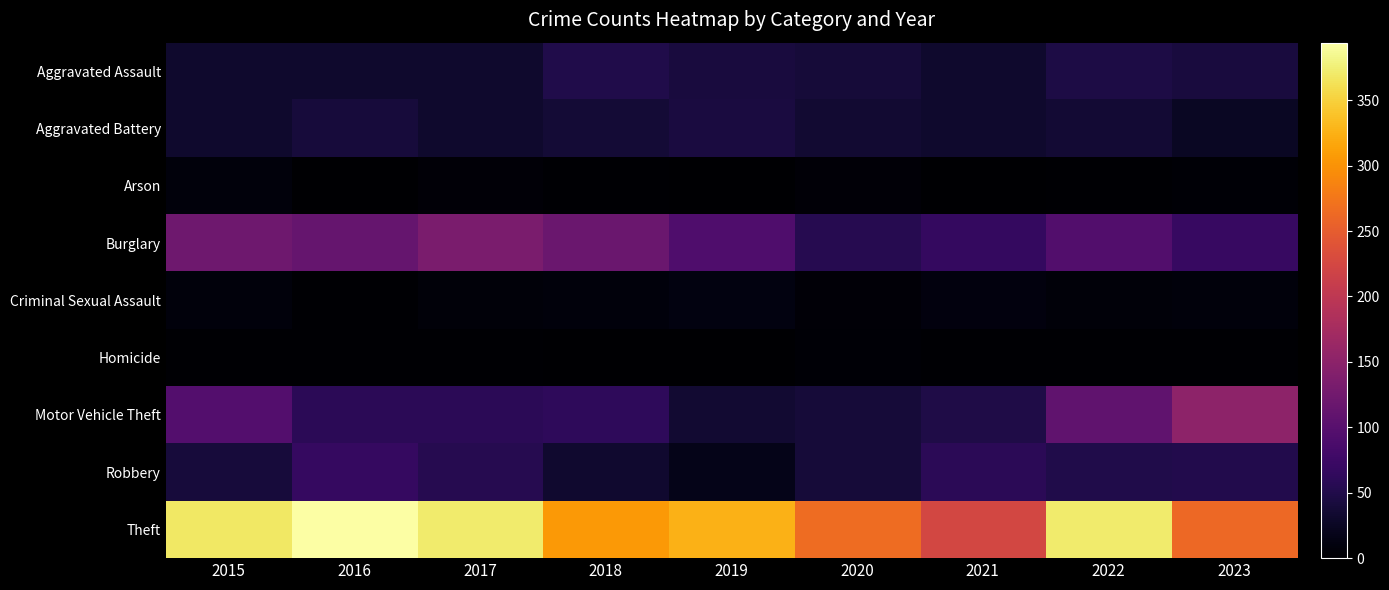

What is the spread (max minus min) of values at 2023?

260